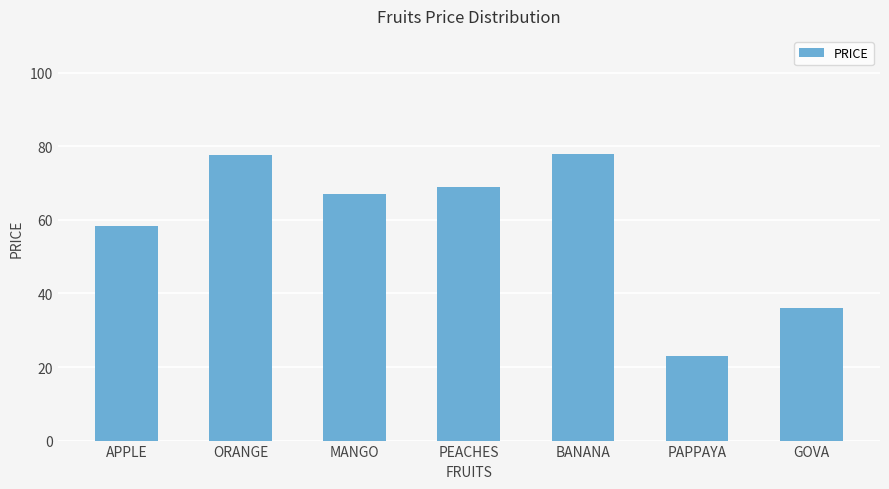

Is it true that the value at PEACHES is 69.0?

True